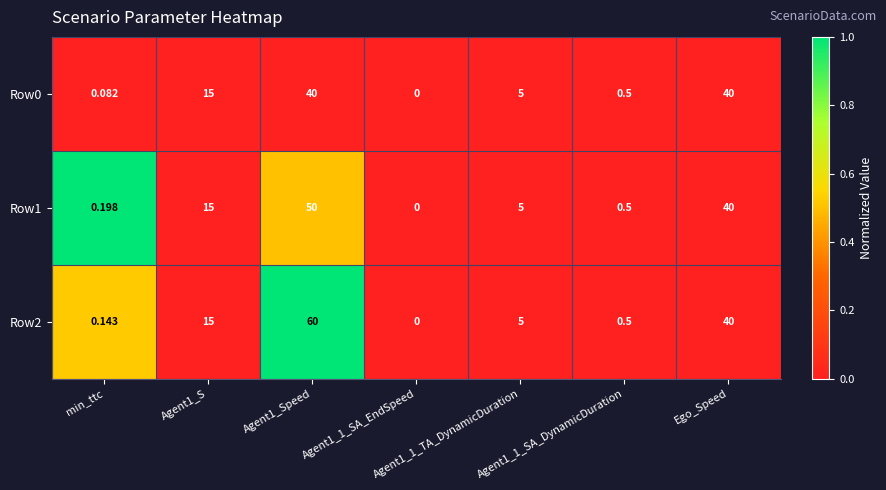

At which label is Row2 closest to 30?

Ego_Speed